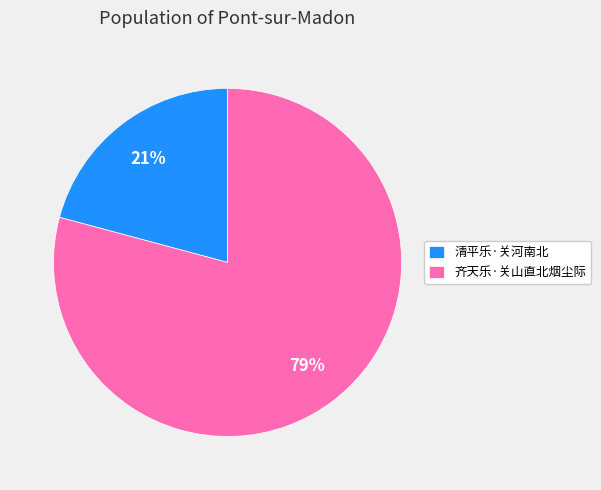

Is there any slice that represents more than half of the pie?

Yes